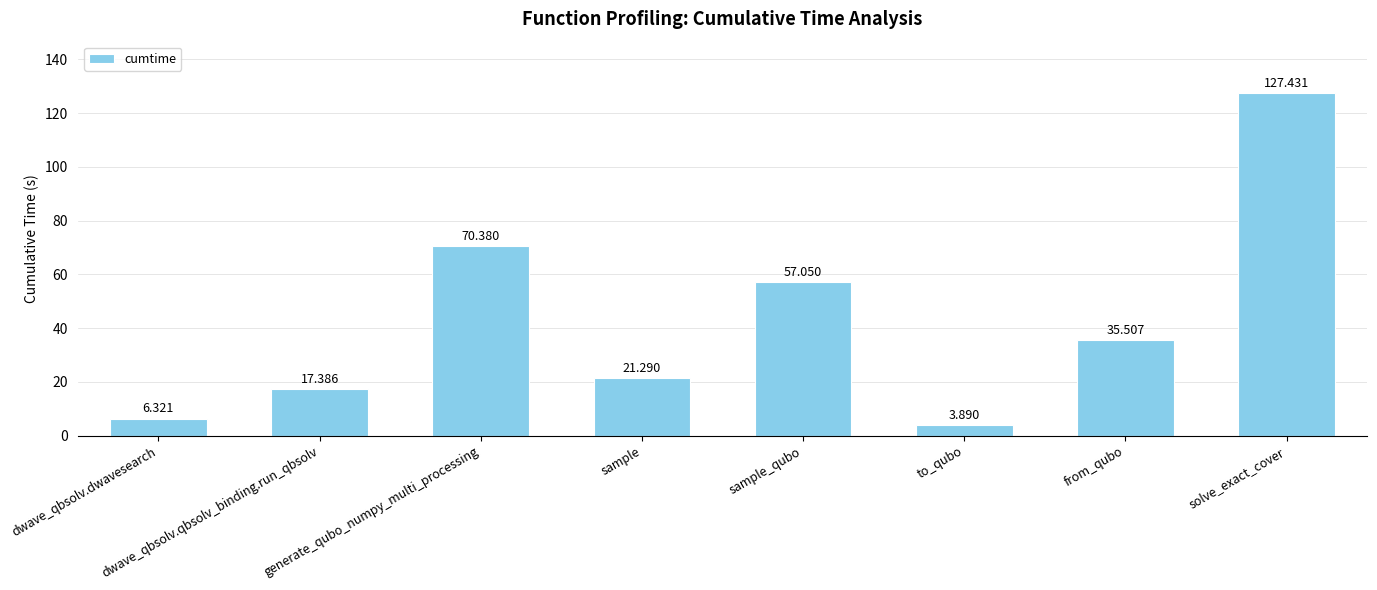

Where does the data first go above 35?

generate_qubo_numpy_multi_processing